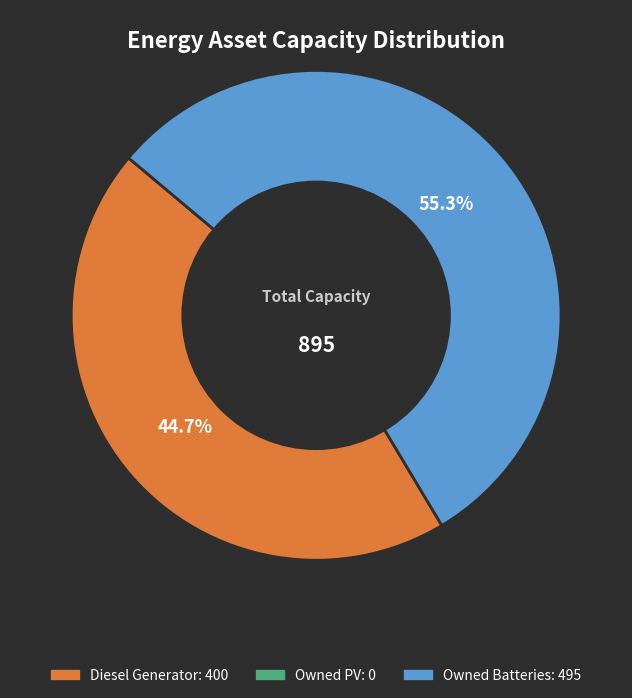

How many slices are in this pie chart?

2